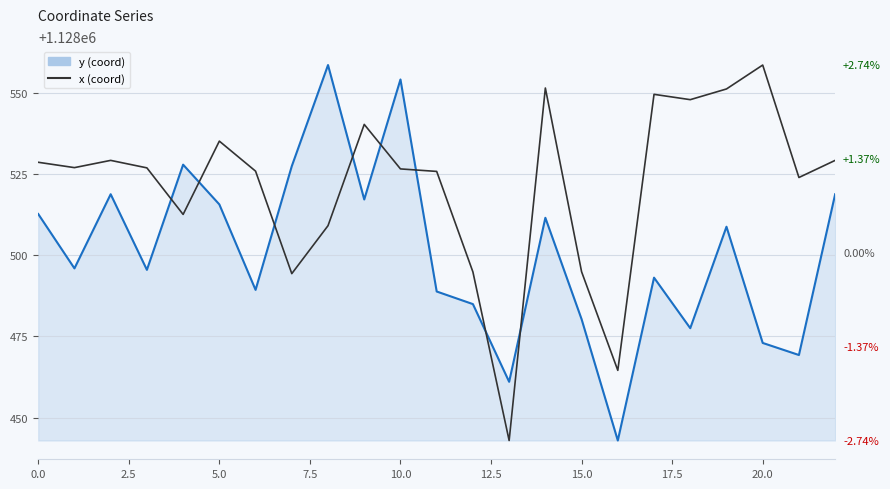

What is the spread (max minus min) of values at 19?

42.4